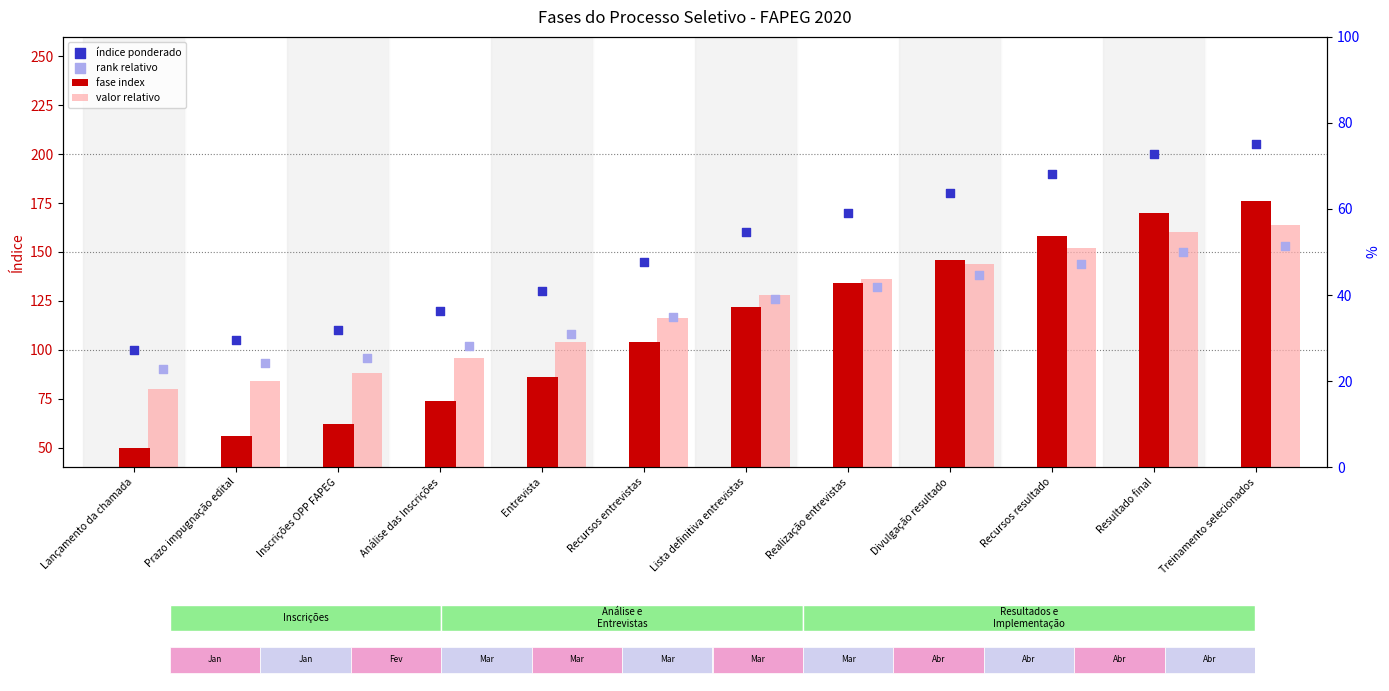

At how many categories does at least one series exceed 194?

2